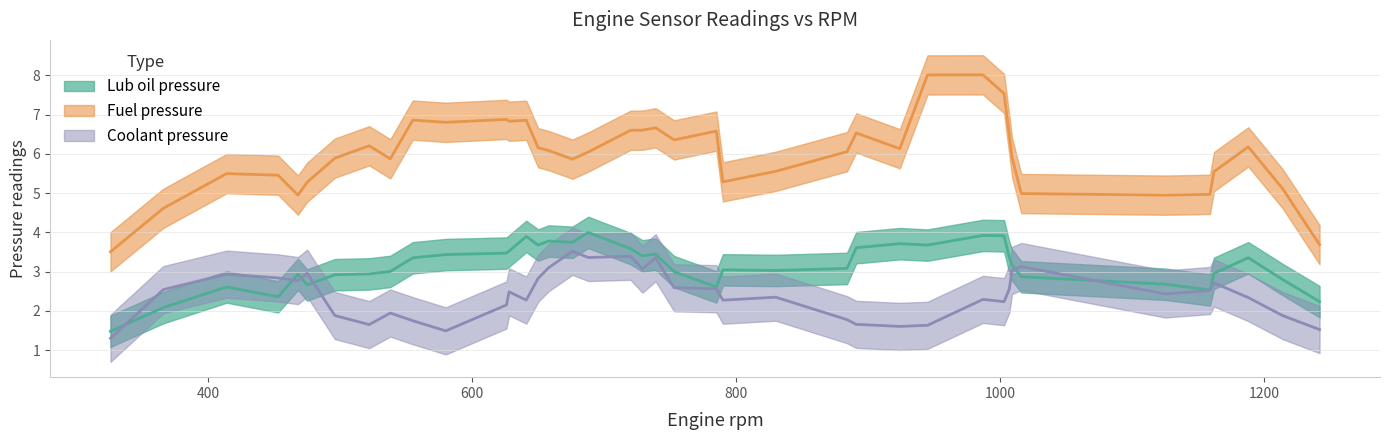

Which has a higher value, 1003 or 987?

1003